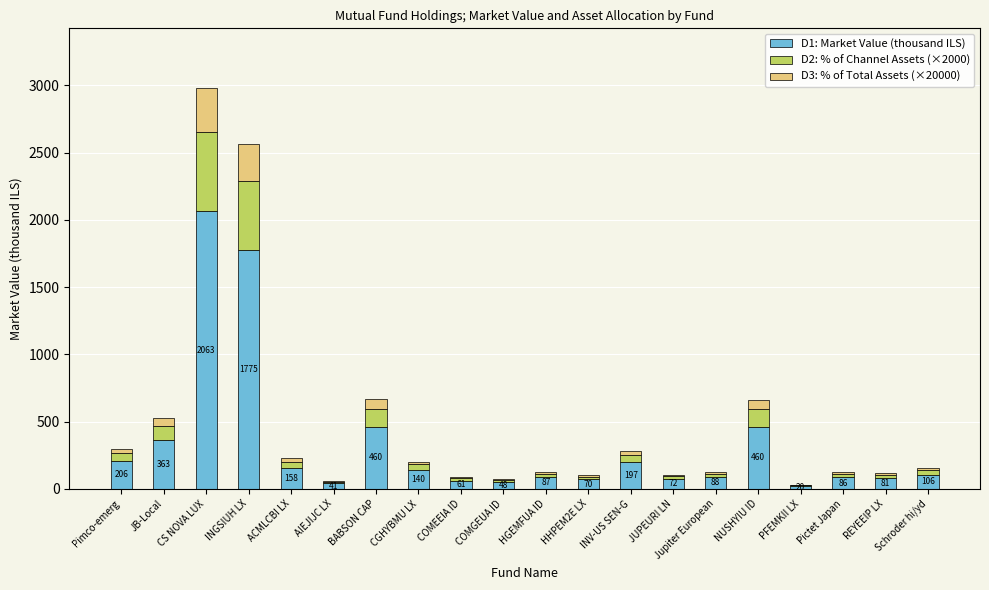

What is the maximum value for D1: Market Value (thousand ILS)?

2062.7